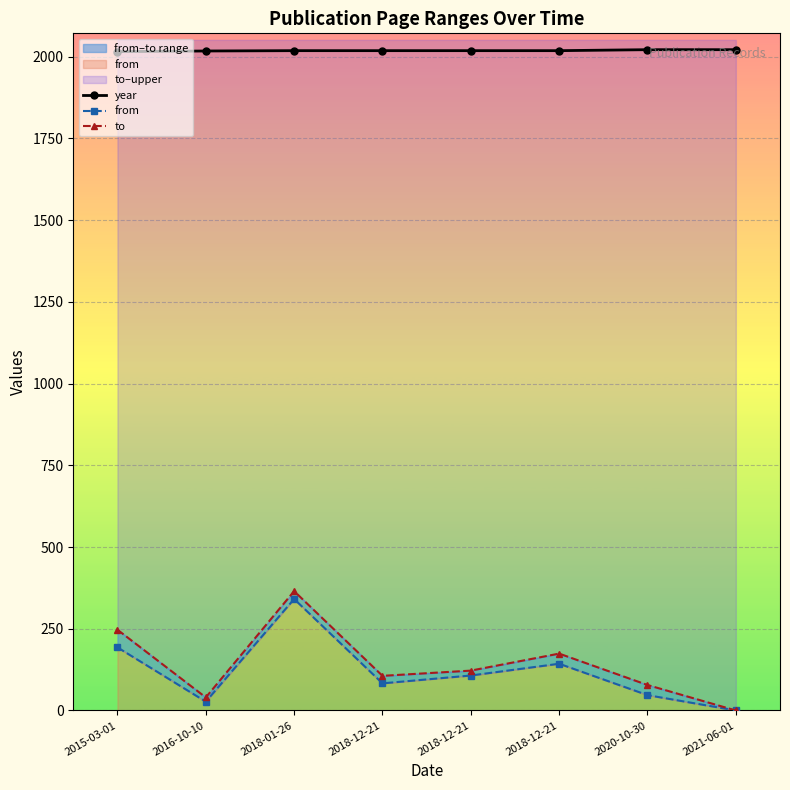

Reading left to right, list all the values displayed in this chart.

year: 2015-03-01=2015	2016-10-10=2017	2018-01-26=2018	2018-12-21=2018	2018-12-21=2018	2018-12-21=2018	2020-10-30=2021	2021-06-01=2021
from: 2015-03-01=193	2016-10-10=27	2018-01-26=341	2018-12-21=83	2018-12-21=107	2018-12-21=143	2020-10-30=47	2021-06-01=0
to: 2015-03-01=247	2016-10-10=40	2018-01-26=365	2018-12-21=106	2018-12-21=122	2018-12-21=174	2020-10-30=78	2021-06-01=0